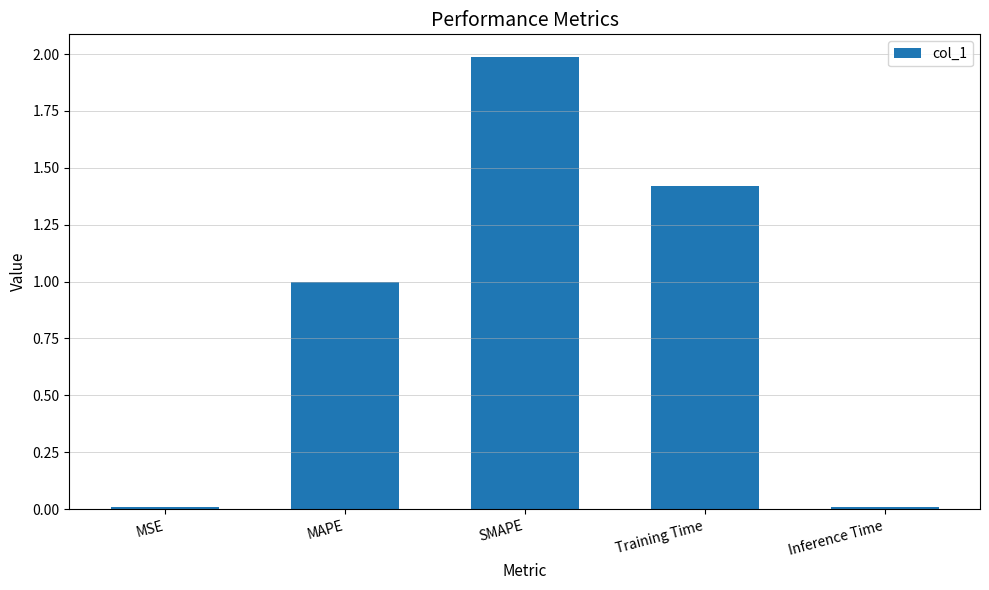

What is the sum of the values at Training Time and MSE?

1.4